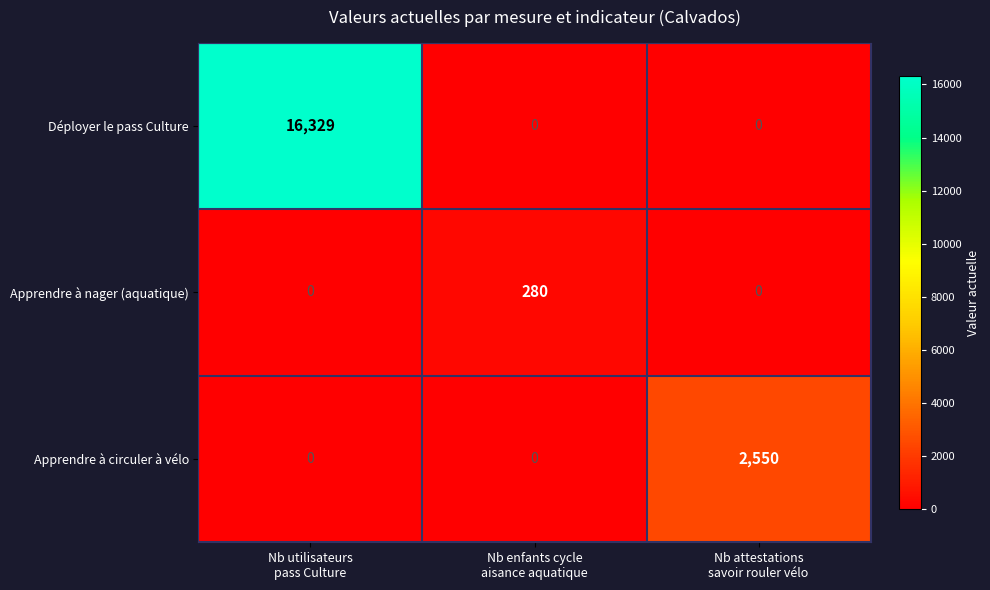

Which series has the largest total across all categories?

Déployer le pass Culture